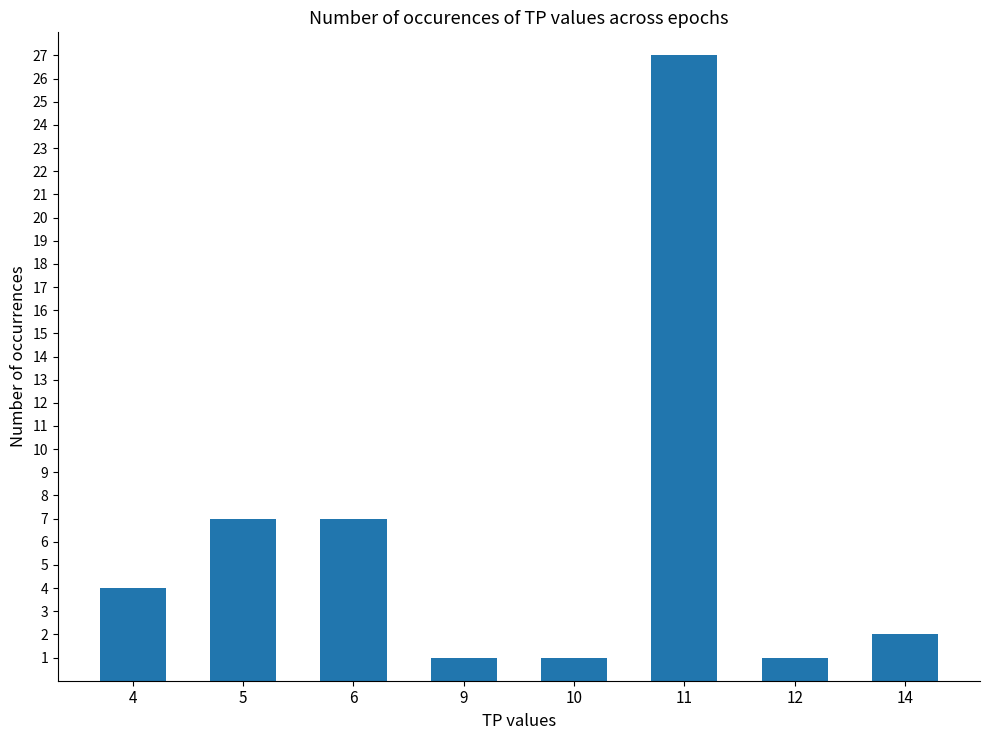

True or false: the data shows 1 at 12.

True